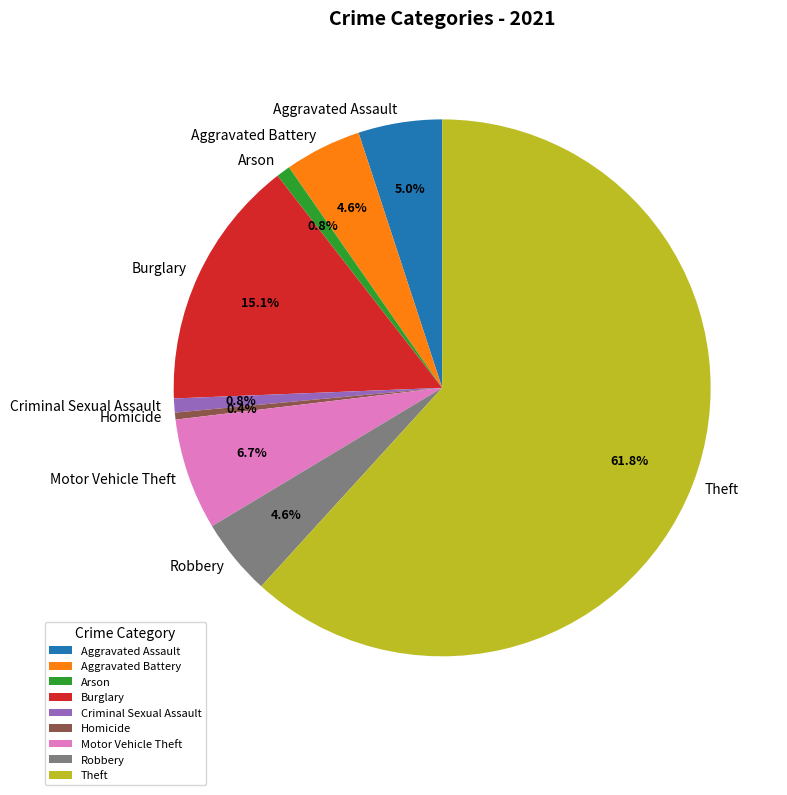

Which has a higher value, Arson or Robbery?

Robbery